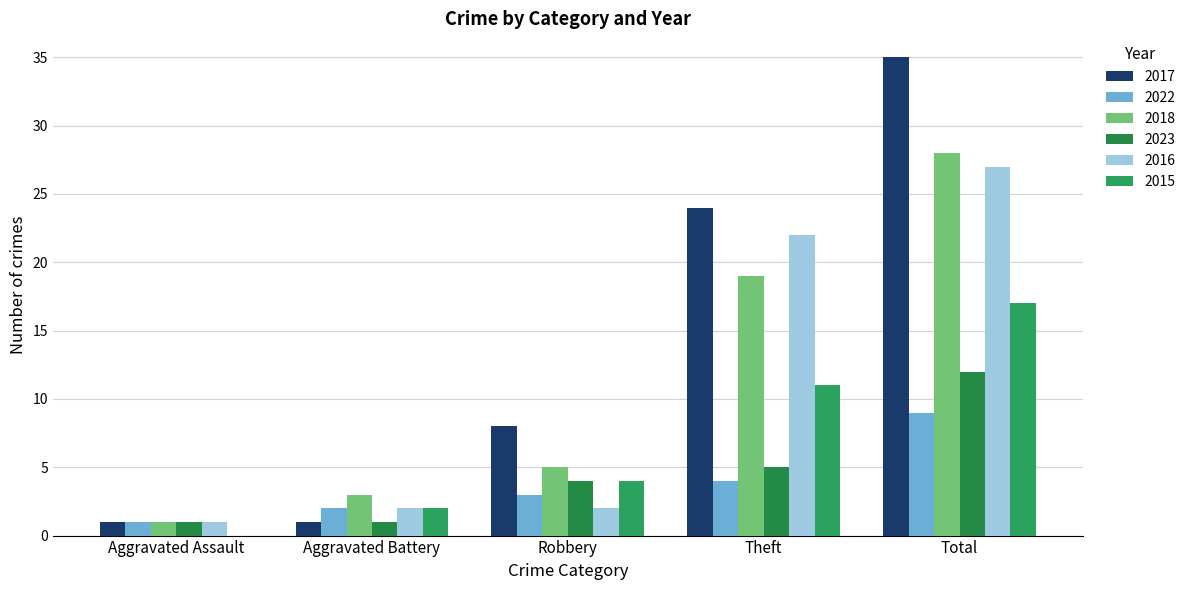

What is the approximate value of 2015 at Aggravated Battery?

2